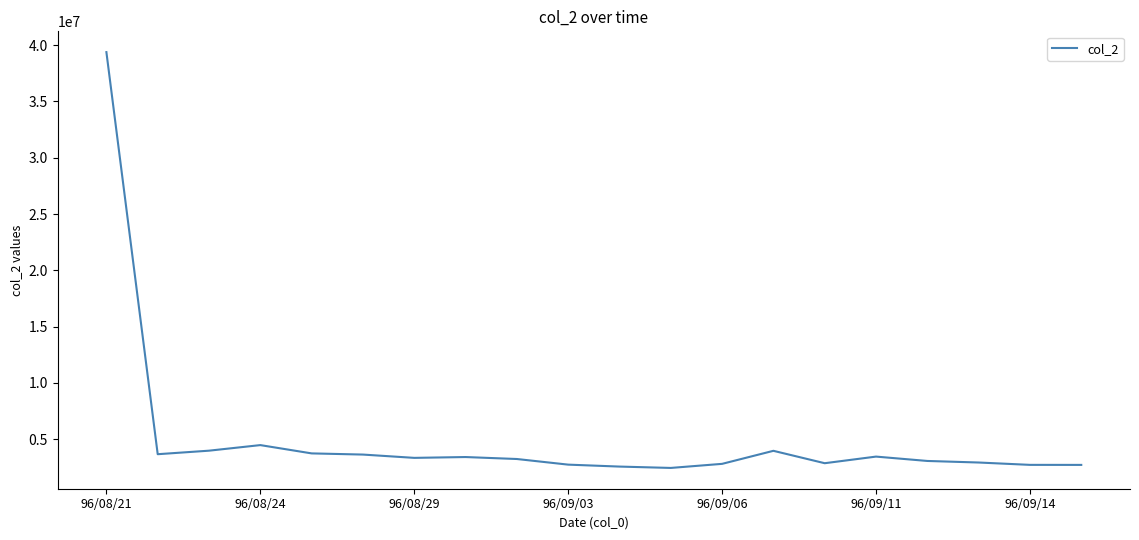

What is the difference between the maximum and minimum values?

36922170